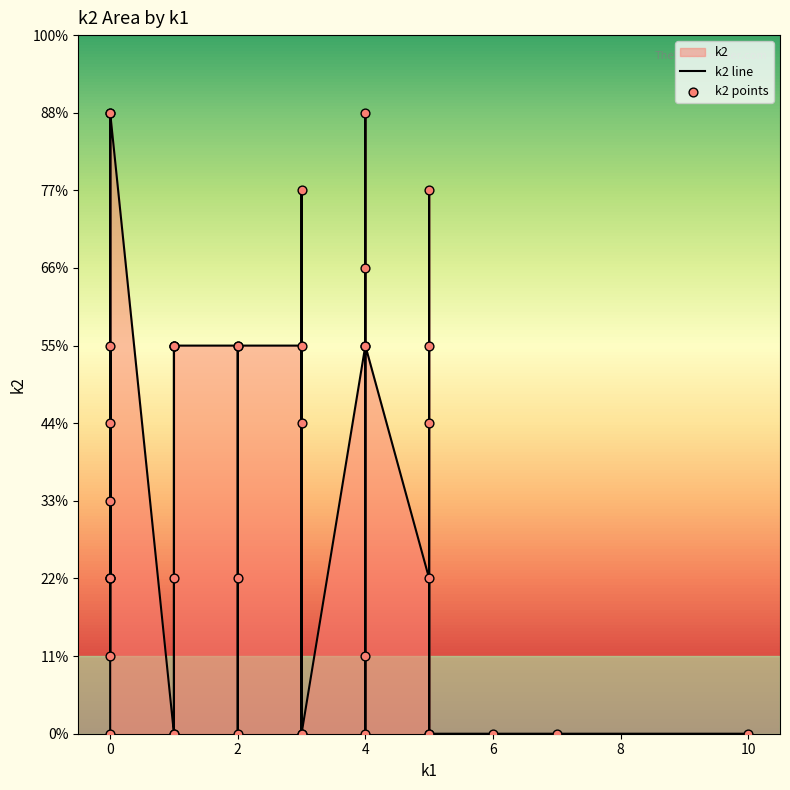

Which series has the largest total across all categories?

k2 line